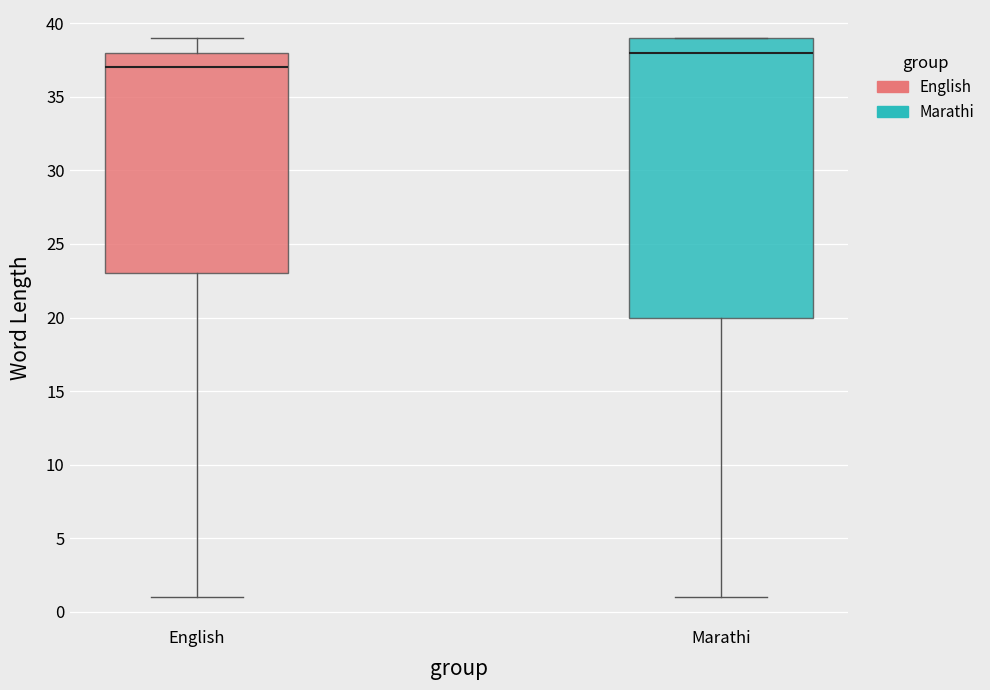

Where is the upper edge of the box for English on the y-axis? The values are not printed on the chart, so give them approximately, as read against the axis.

38